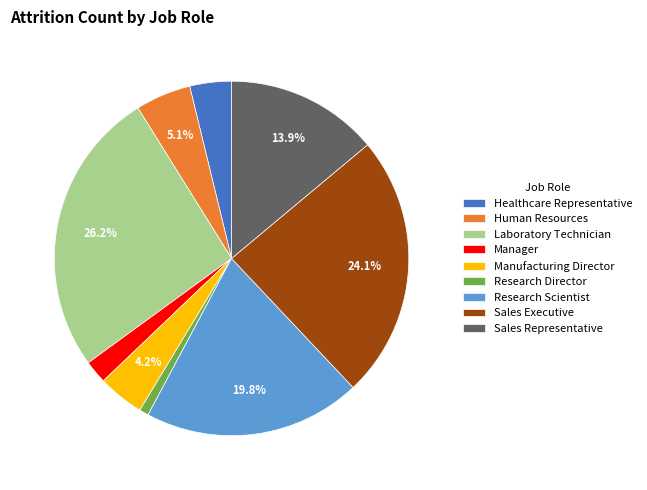

Does any single category account for the majority?

No